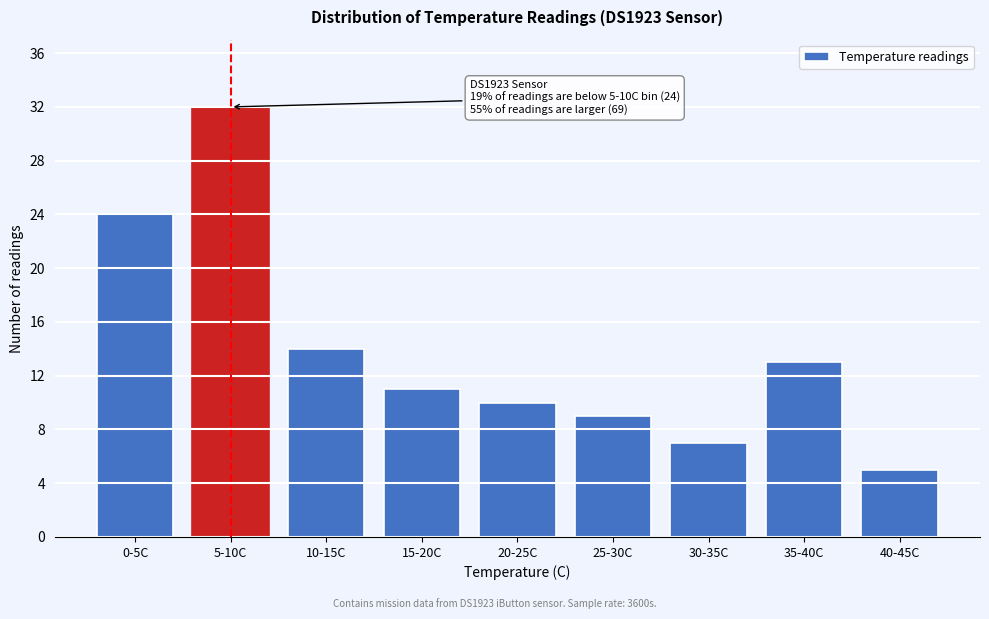

Reading left to right, list all the values displayed in this chart.

0-5C=24	5-10C=32	10-15C=14	15-20C=11	20-25C=10	25-30C=9	30-35C=7	35-40C=13	40-45C=5